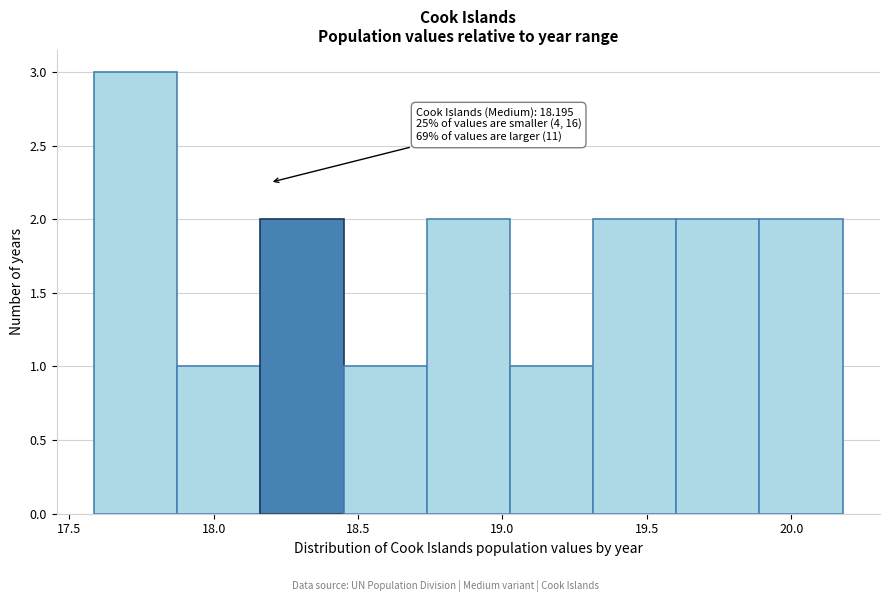

Over which range of the x-axis is the bar tallest?

17.60 to 17.85